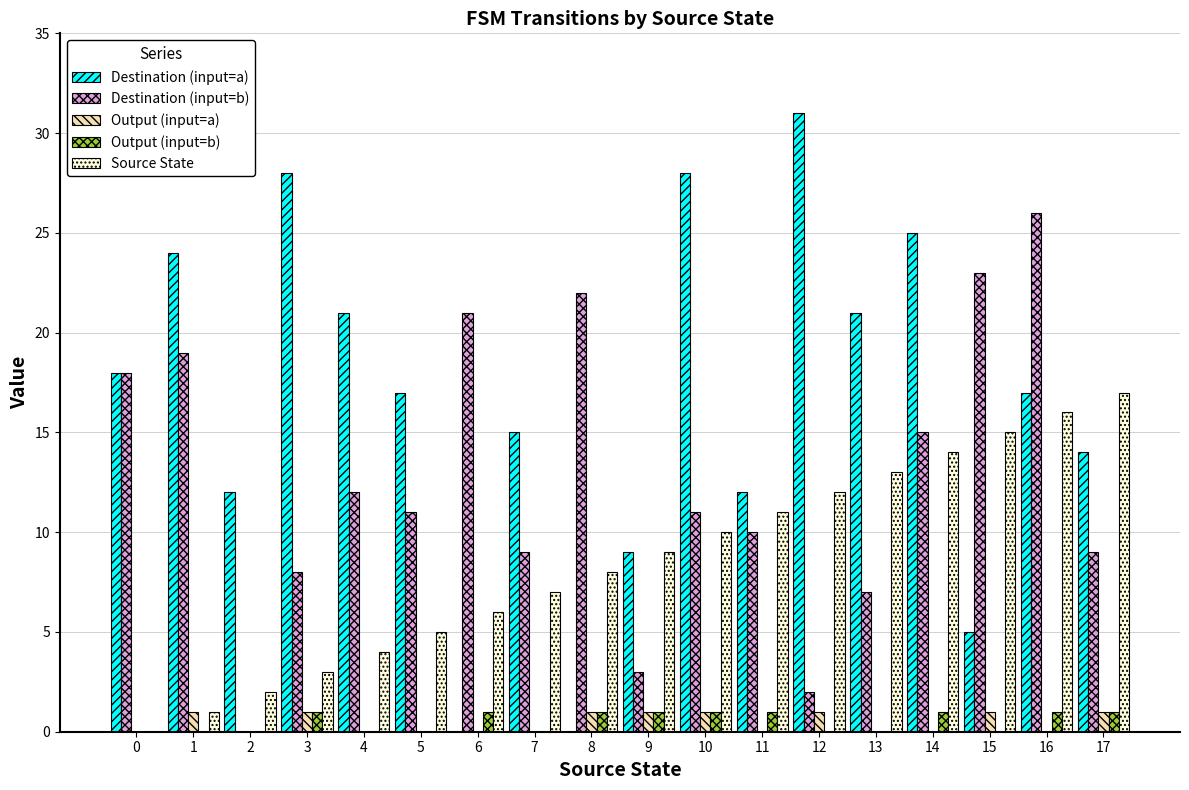

What is the difference between the Destination (input=a) values at 7 and 10?

13